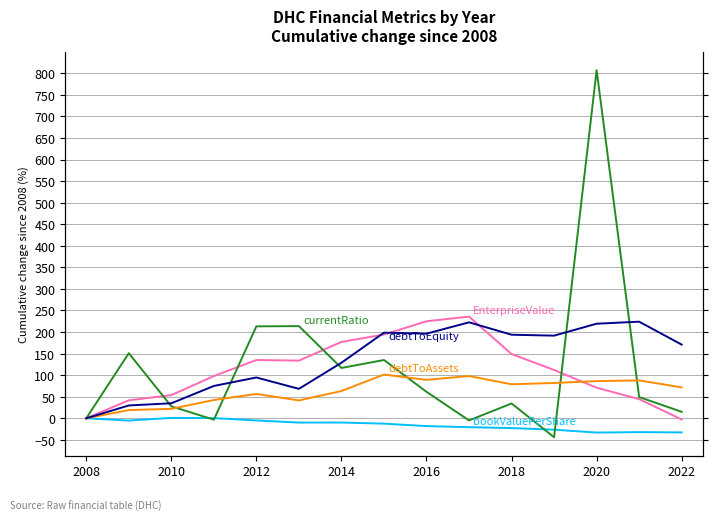

Reading left to right, list all the values displayed in this chart.

EnterpriseValue: 0.0	41.6	53.7	97.9	135.2	133.7	177.1	194.1	224.9	235.8	149.0	112.0	70.9	44.4	-2.8
bookValuePerShare: 0.0	-5.3	0.9	0.4	-5.0	-9.9	-9.8	-12.4	-18.1	-20.6	-22.7	-26.5	-33.1	-32.0	-32.8
currentRatio: 0.0	151.0	27.7	-3.2	213.2	213.7	116.7	135.1	61.4	-4.9	34.4	-43.9	807.2	49.3	15.0
debtToAssets: 0.0	19.0	21.9	42.4	56.4	41.4	63.2	101.4	89.1	98.0	78.9	81.9	86.2	87.8	71.7
debtToEquity: 0.0	29.8	34.8	75.0	94.6	68.3	128.8	198.6	196.2	222.5	193.8	191.6	219.3	224.0	170.8